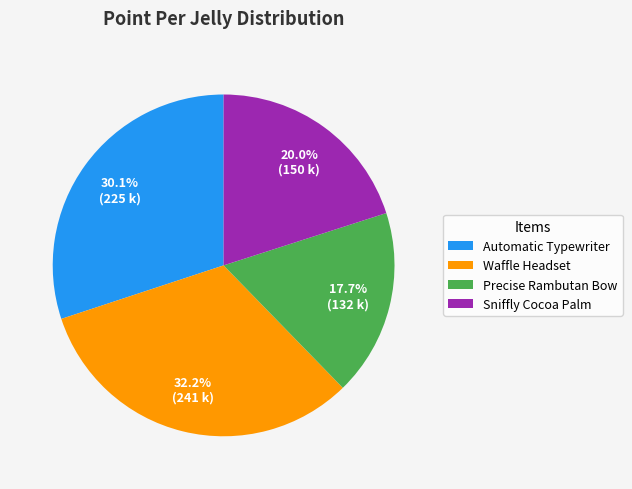

To the nearest percent, what percentage of the pie is Waffle Headset?

32%